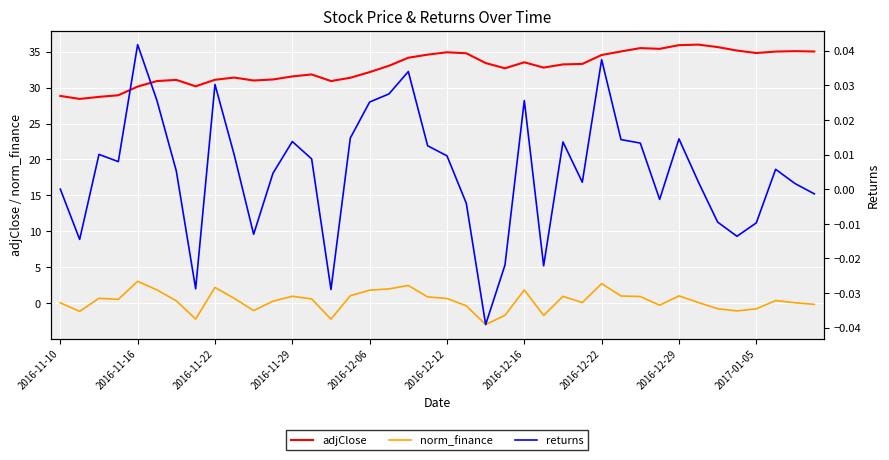

True or false: adjClose and norm_finance cross at least once.

False